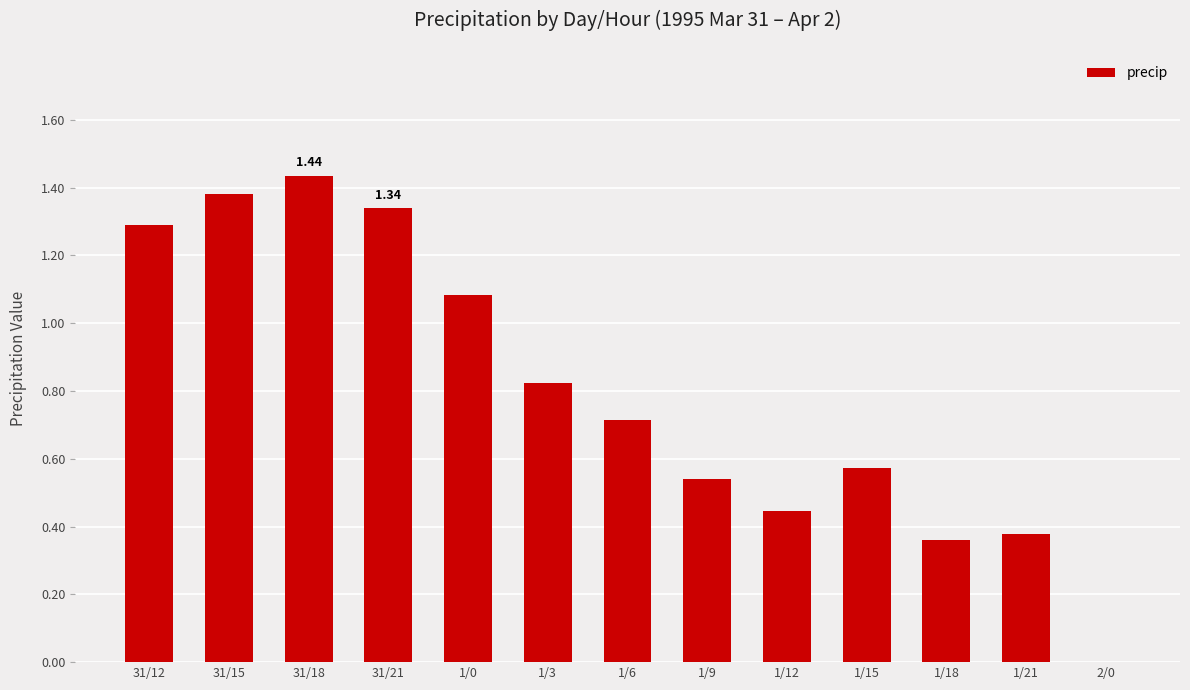

The chart shows a value of 0.7 at 31/12. True or false?

False